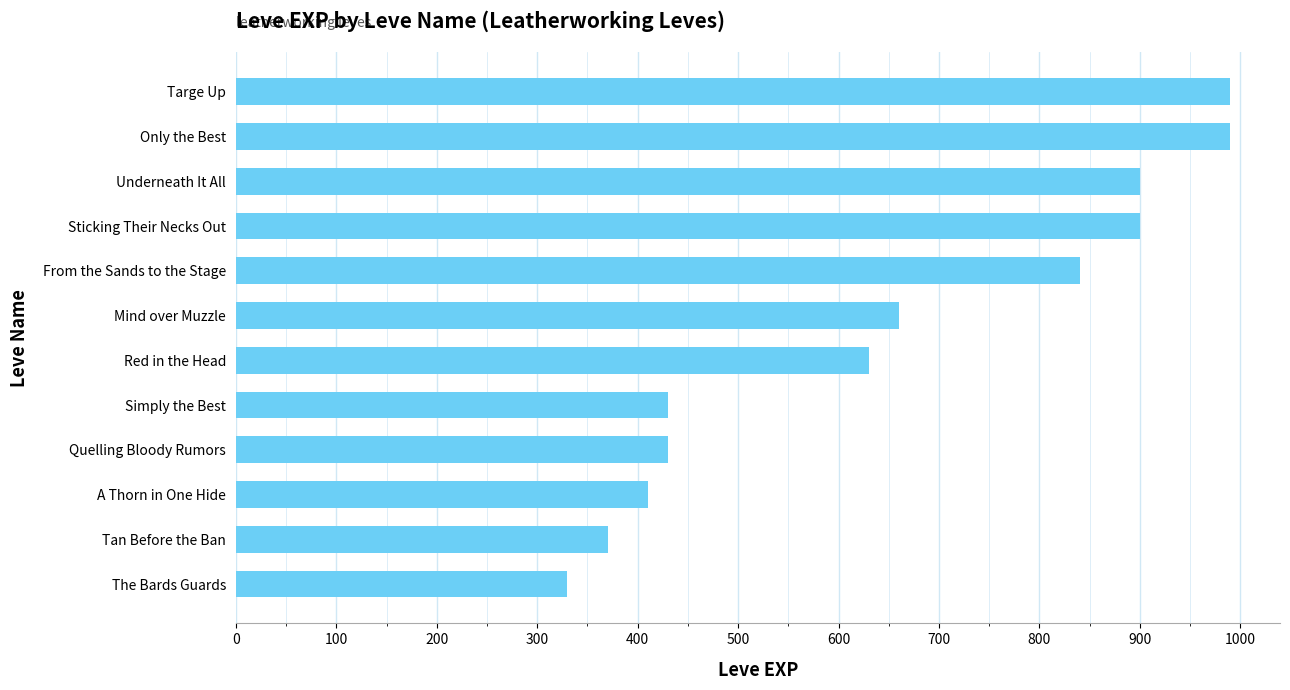

Reading top to bottom, transcribe all the data shown in this chart.

990	990	900	900	840	660	630	430	430	410	370	330